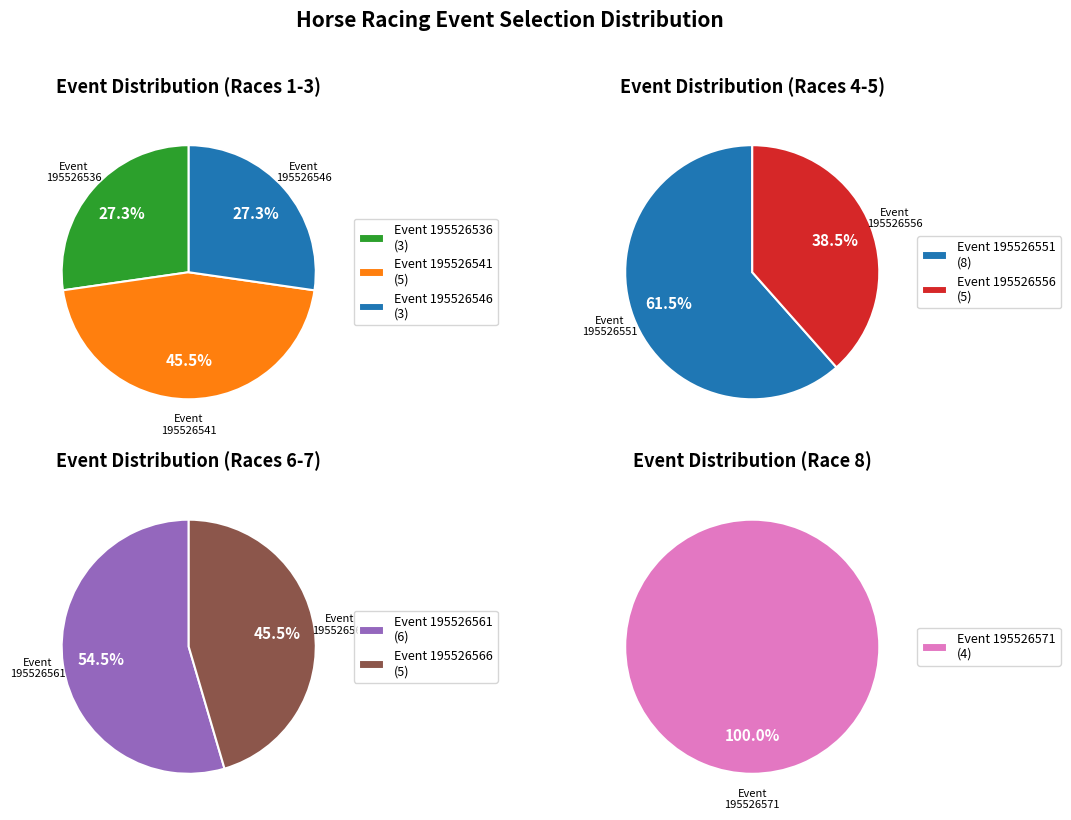

Count the number of slices in the pie.

8